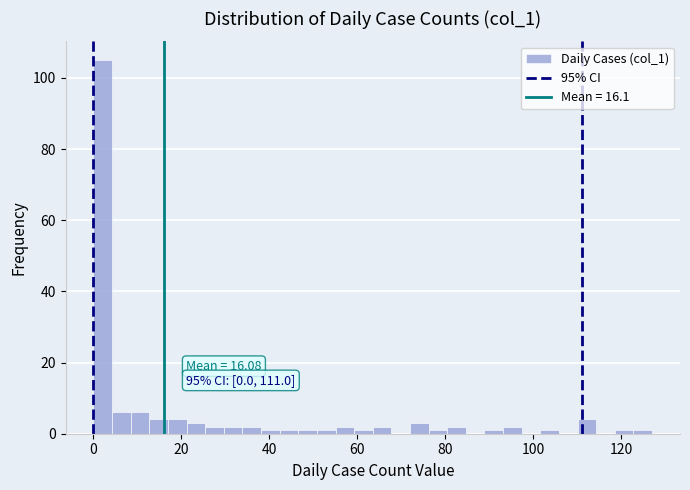

Around what value on the x-axis is the tallest bar? Give the approximate position of its centre, as read against the axis.

2